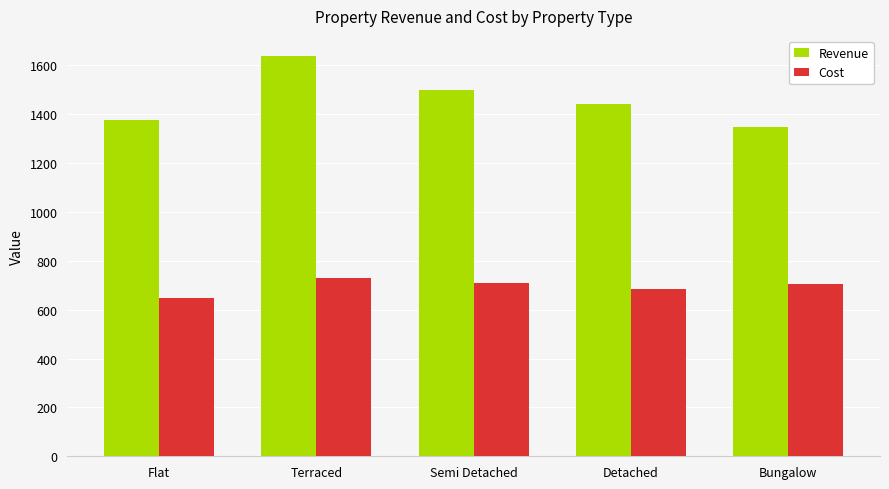

The value of Cost at Semi Detached is 258.0. True or false?

False